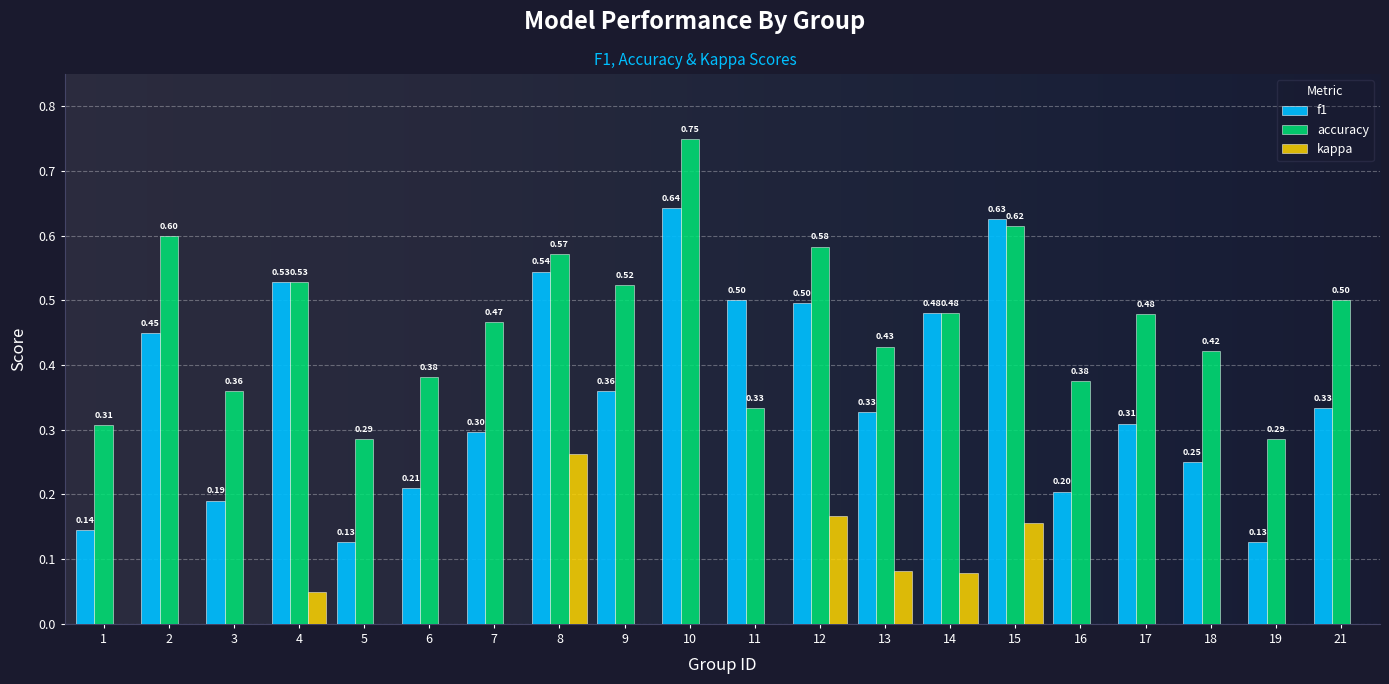

Between 15 and 19, which series saw the biggest shift?

f1